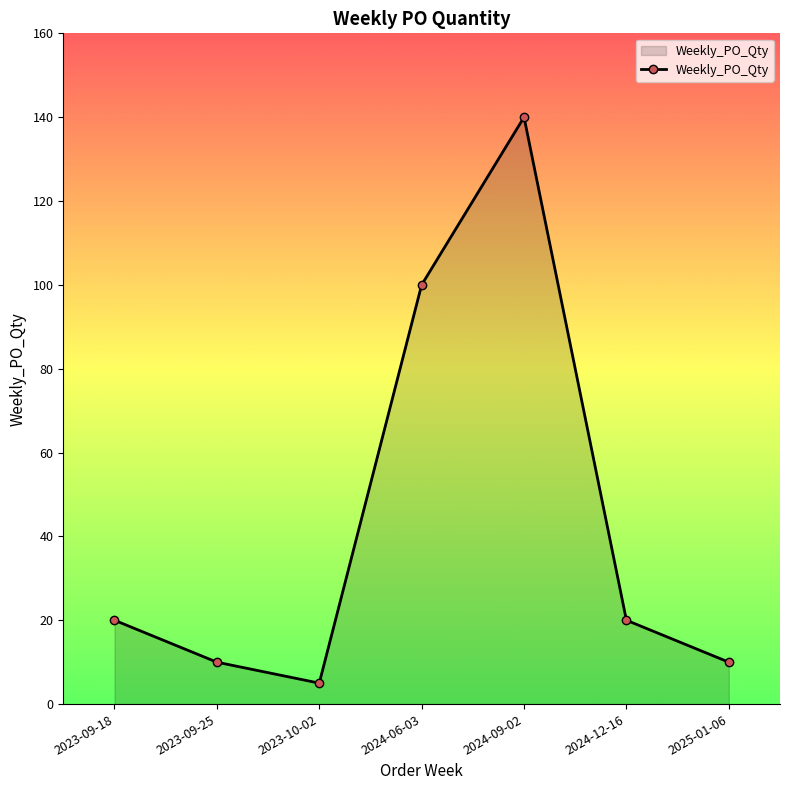

What is the minimum value shown in the chart?

5